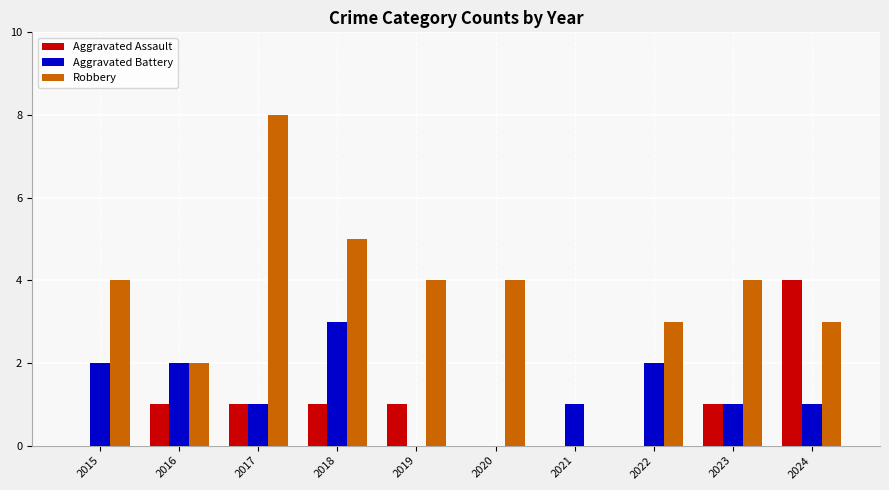

Count the number of categories in the chart.

10